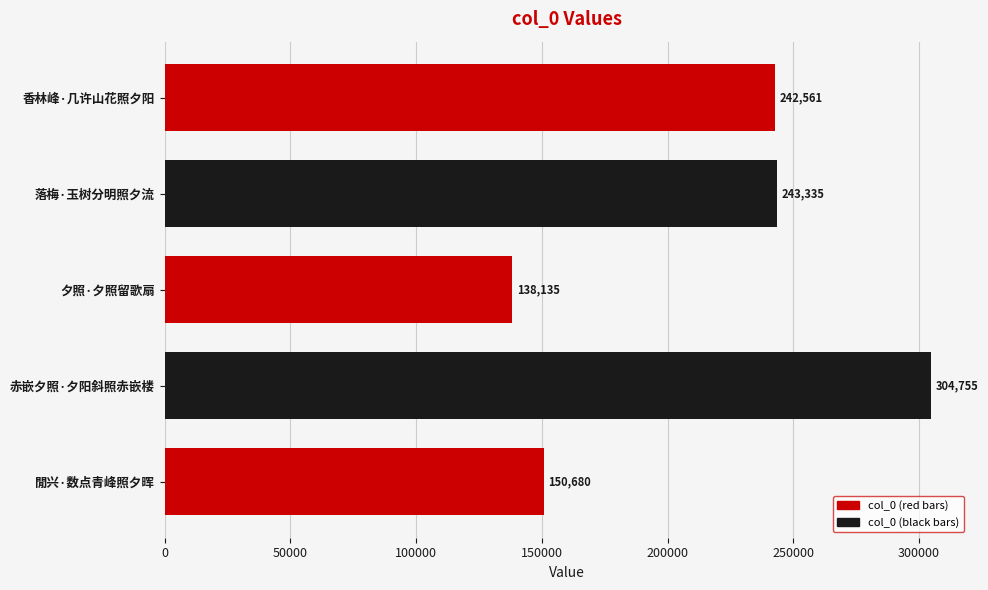

What is the minimum value shown in the chart?

138135